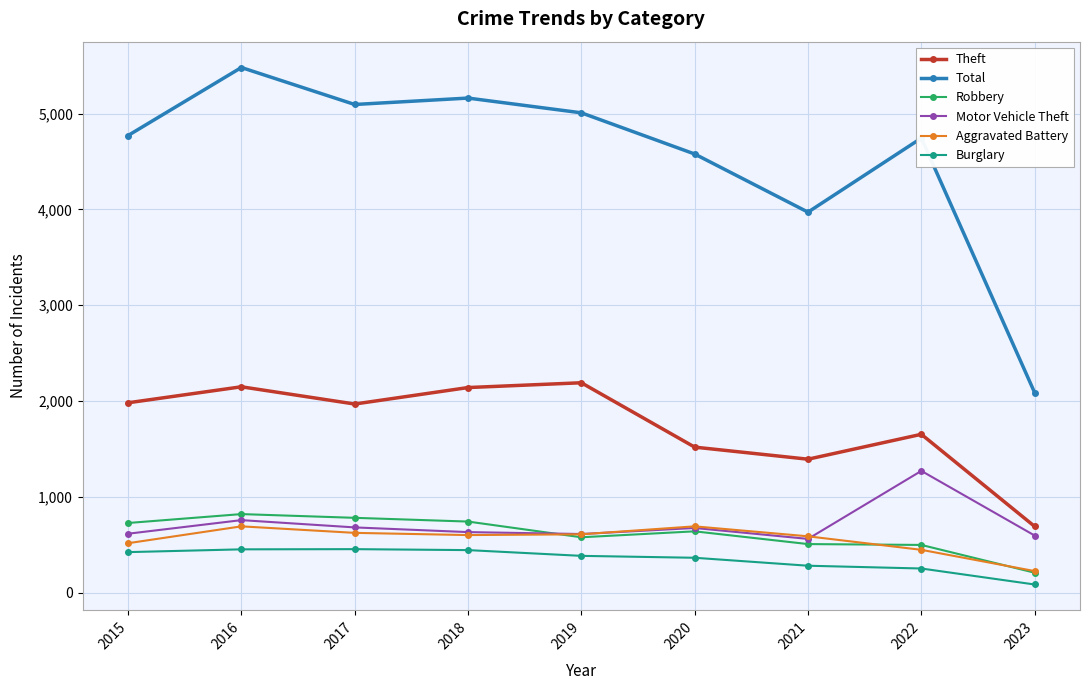

What is the difference between the highest and lowest values at 2016?

5030